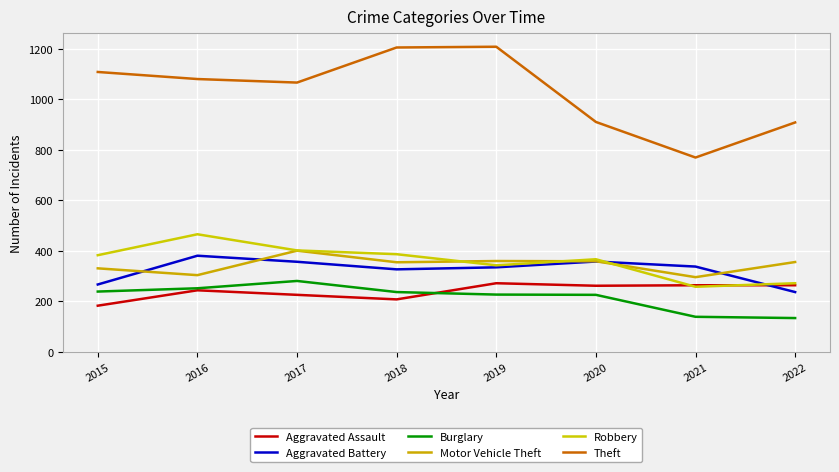

What is the minimum value shown in the chart?

134